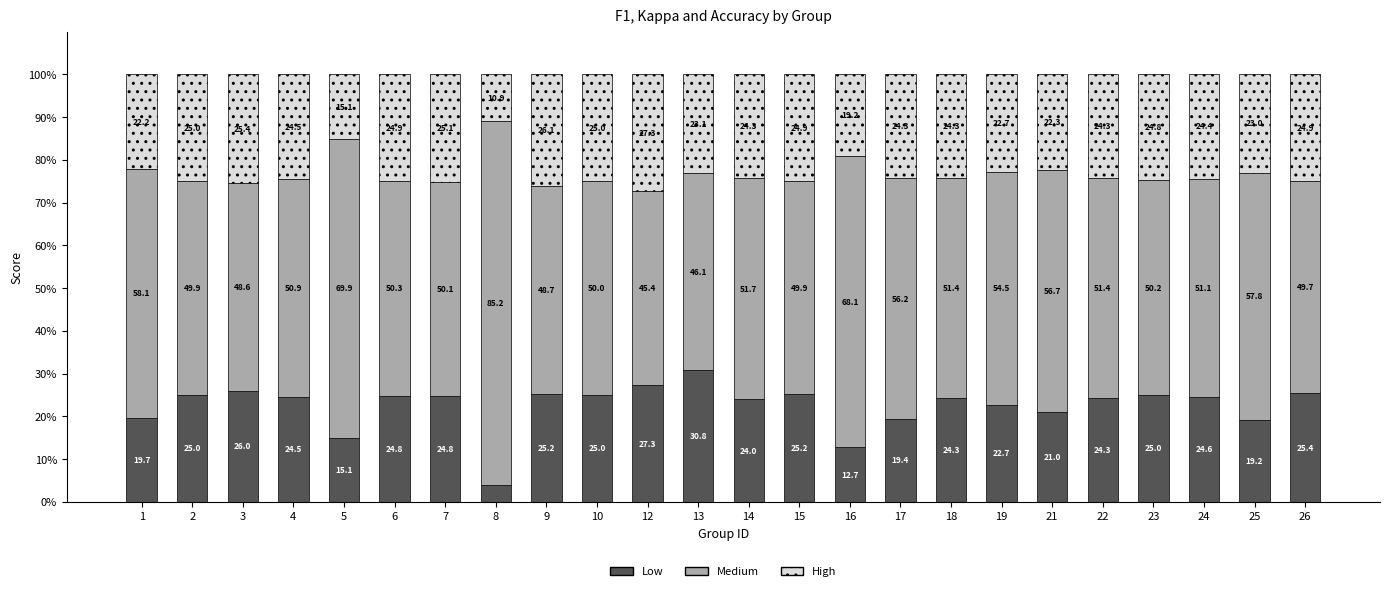

Where is Low nearest to the value 17?

5